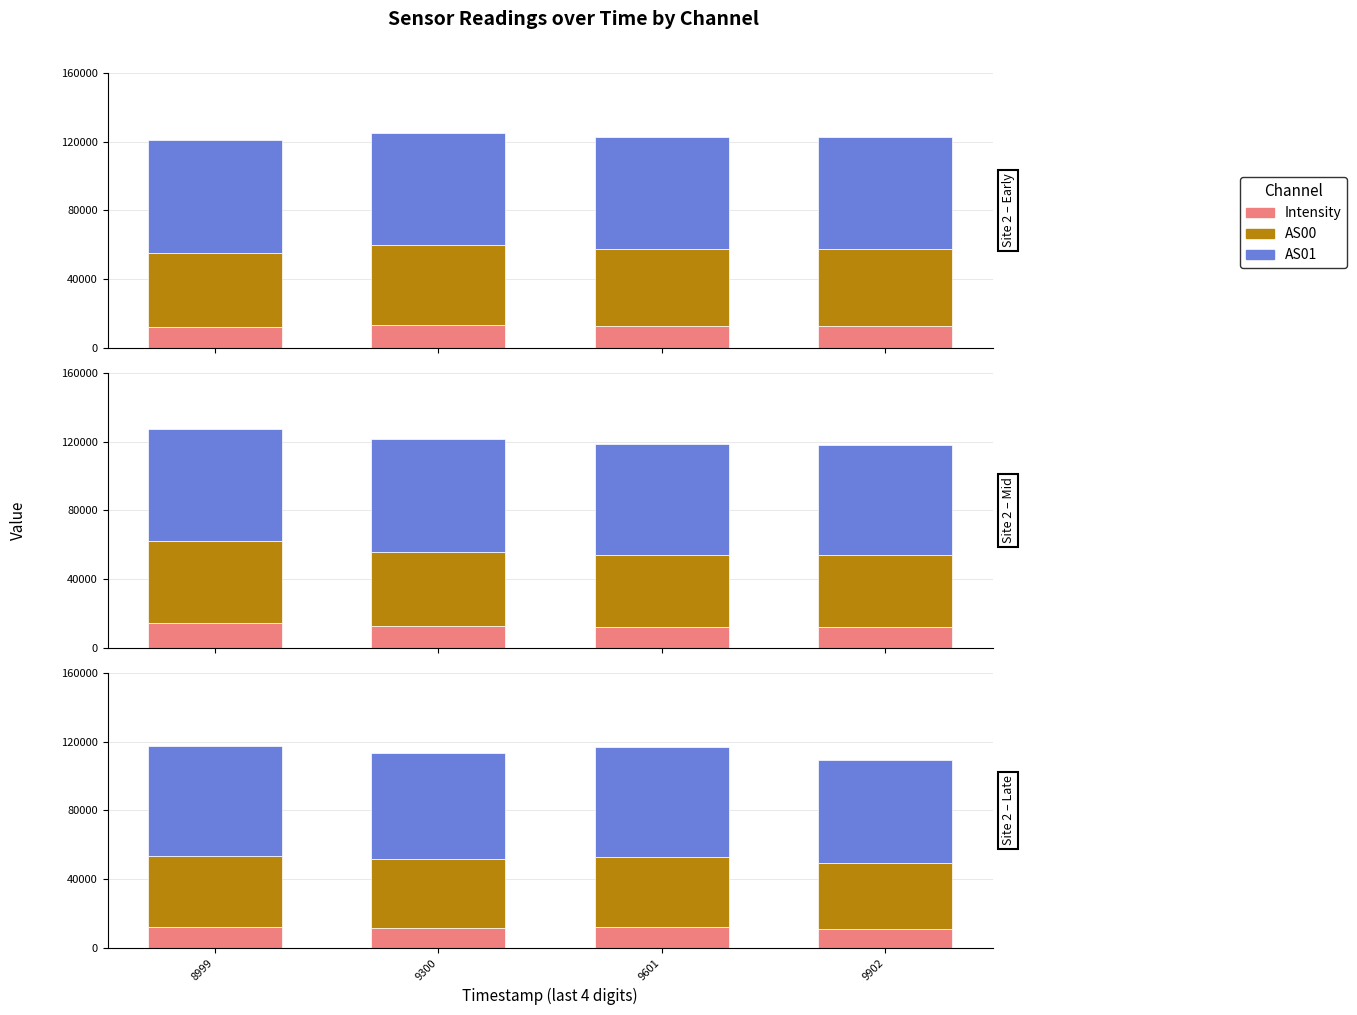

How many categories are shown in the chart?

4